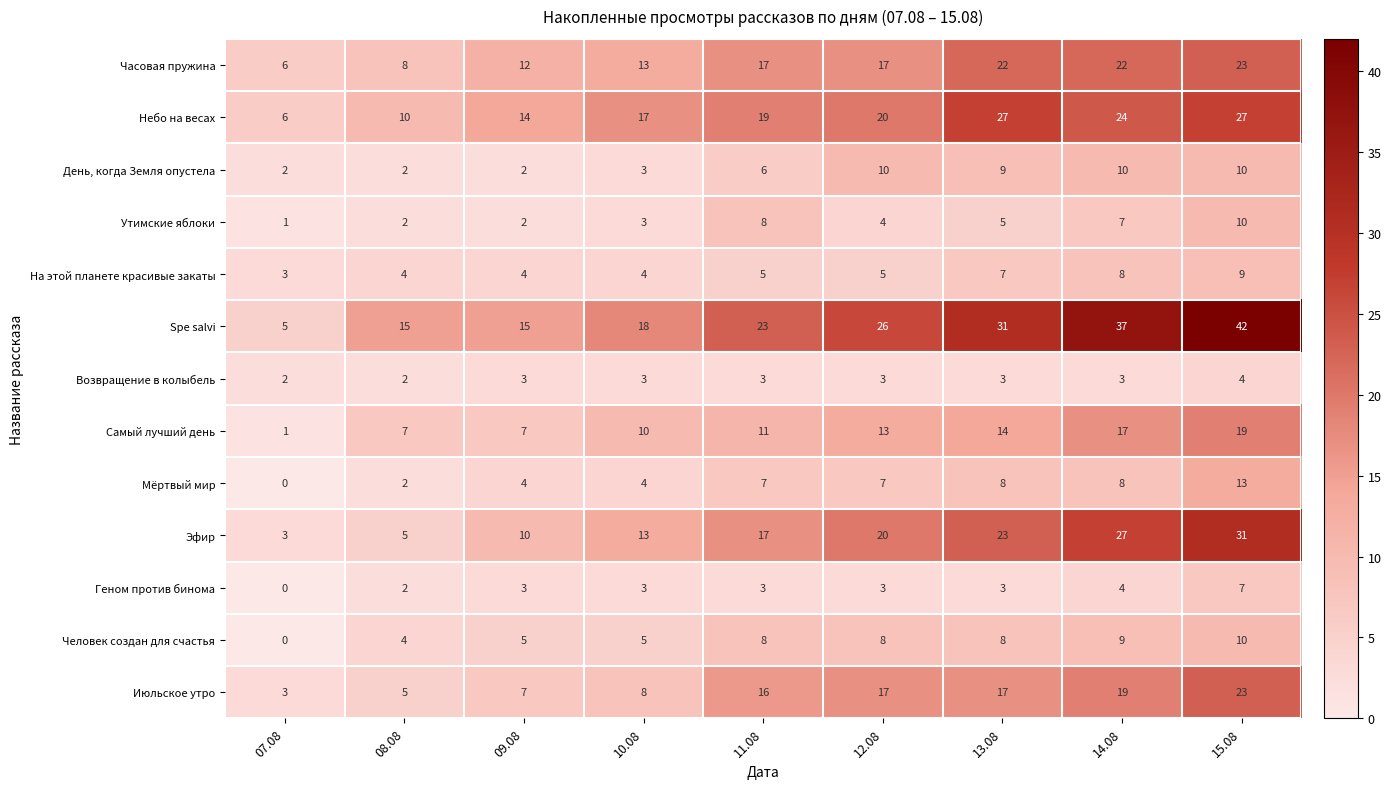

The Июльское утро series shows 8 at 08.08. True or false?

False